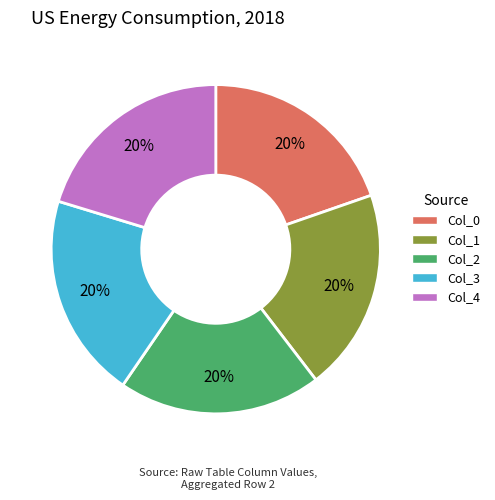

How many slices are in this pie chart?

5